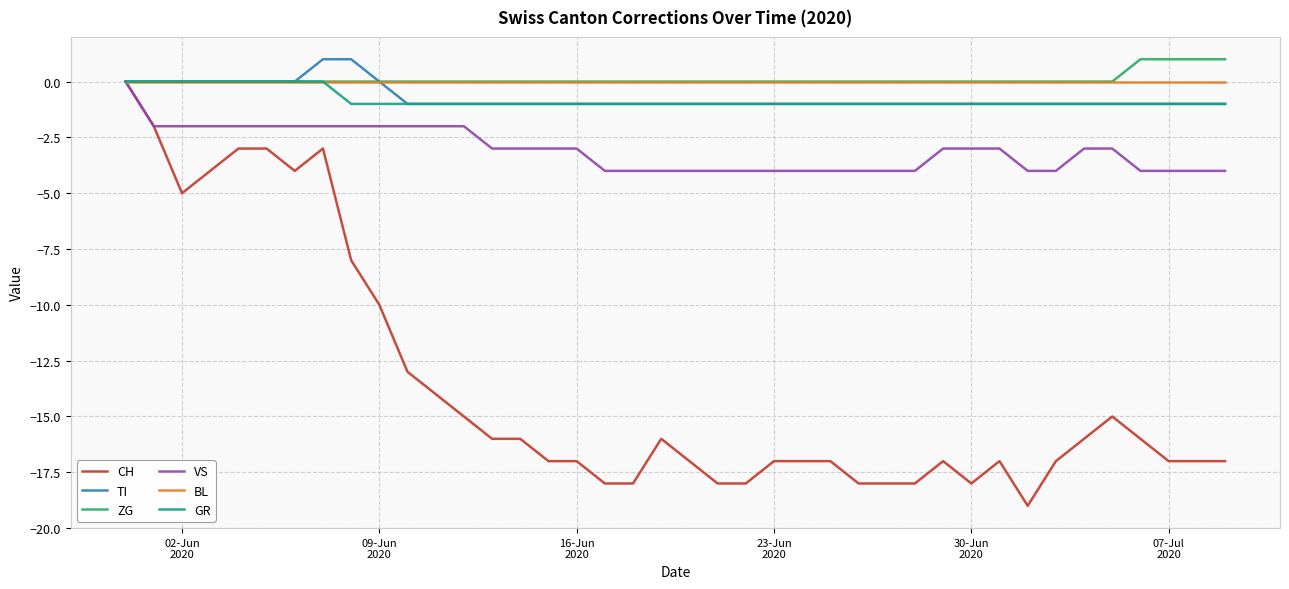

What is the smallest value displayed?

-19